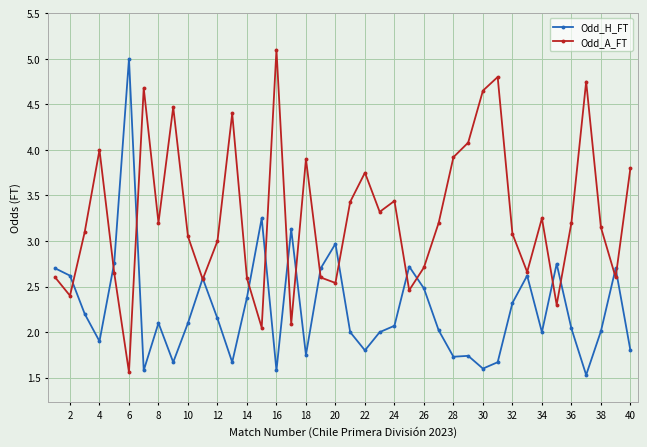

True or false: Odd_H_FT has more than 0 points higher than both neighbors.

True